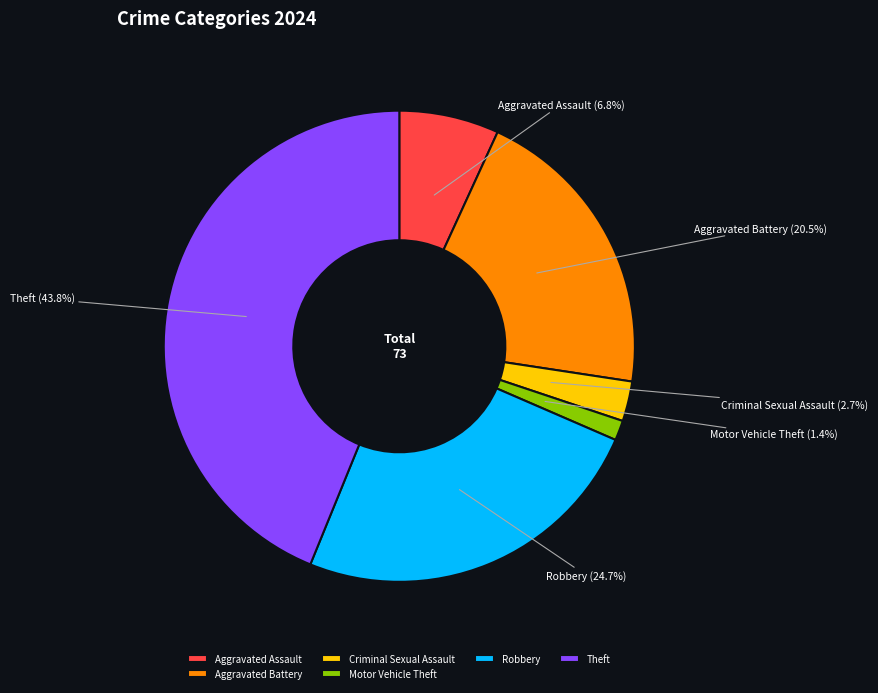

Which has a higher value, Motor Vehicle Theft or Theft?

Theft